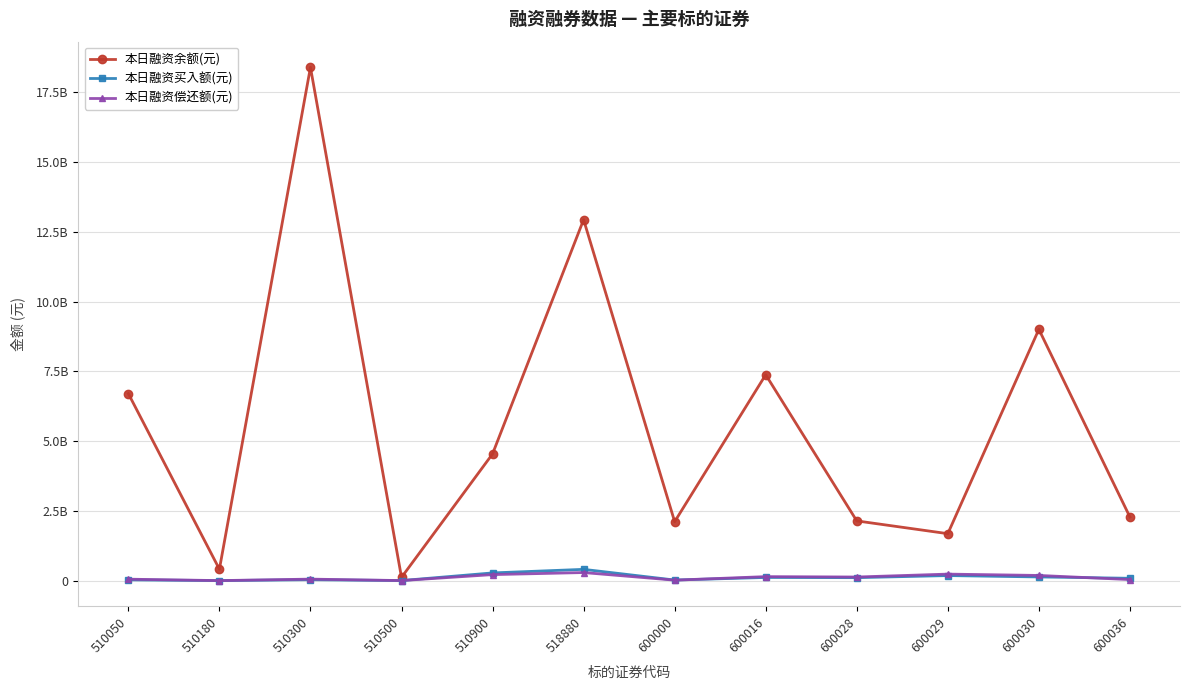

What are all the series names shown in the legend?

本日融资余额(元), 本日融资买入额(元), 本日融资偿还额(元)